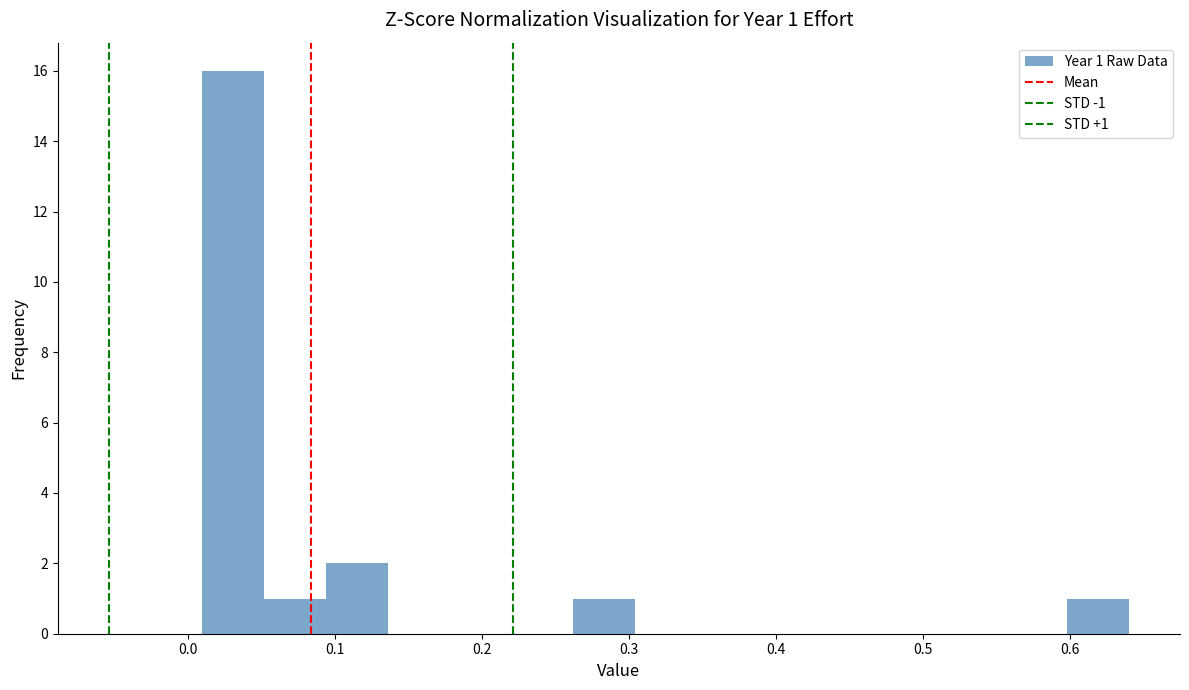

Which range on the x-axis has the tallest bar?

0.010 to 0.052